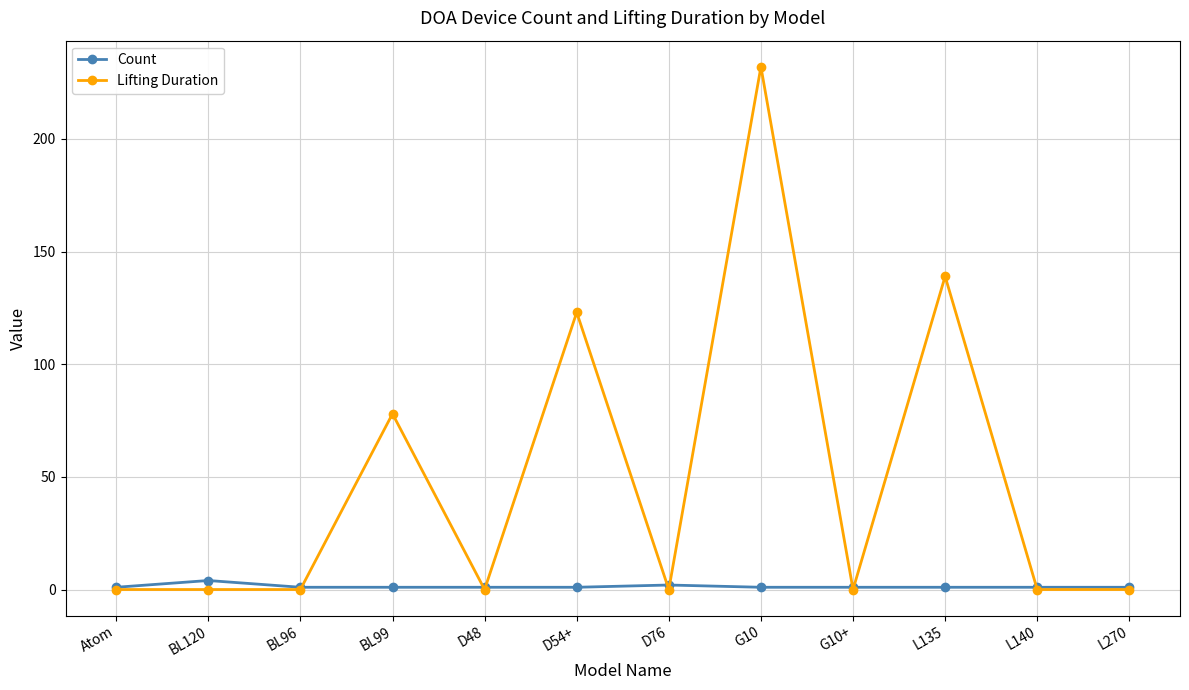

True or false: Count has more than 0 interior local peaks.

True